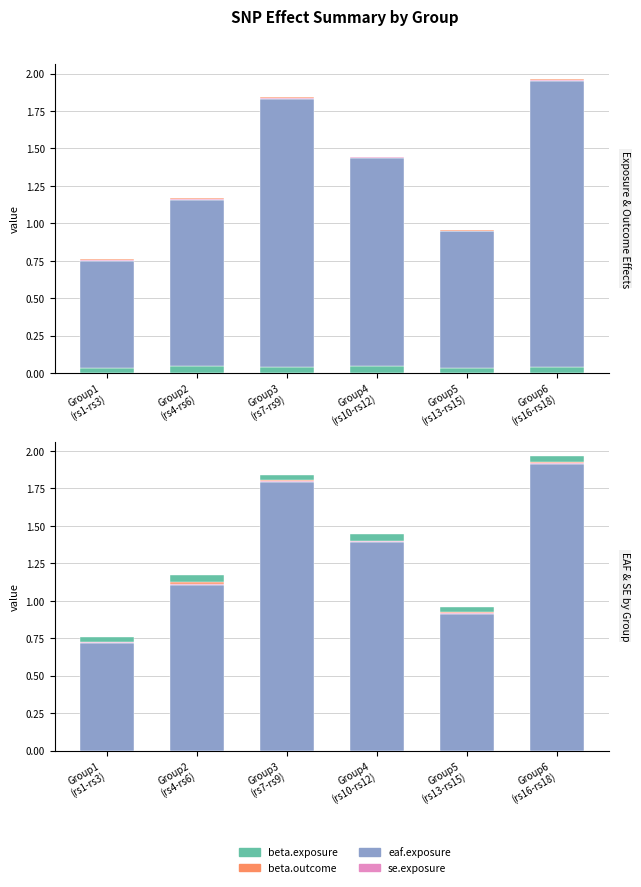

Which category has the lowest value in the beta.exposure series?

Group1
(rs1-rs3)